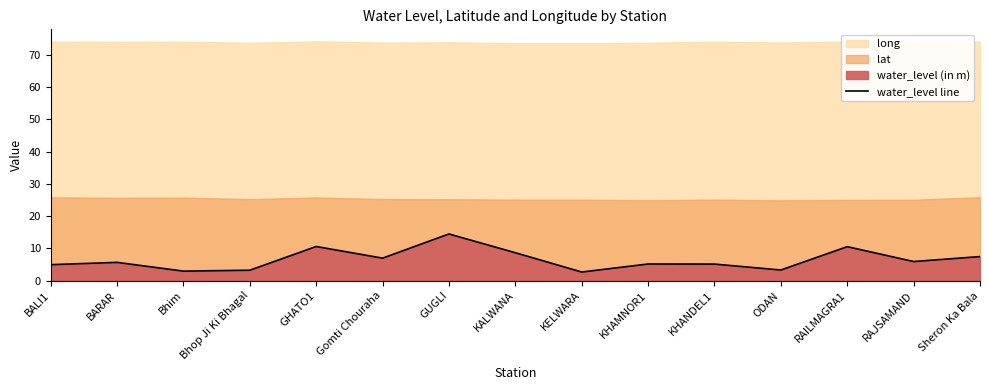

What is the change in value from BALI1 to Bhim?

-2.0